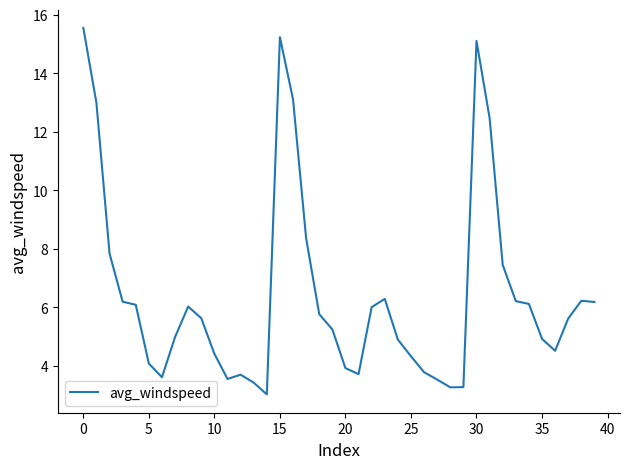

What is the maximum value shown in the chart?

15.6